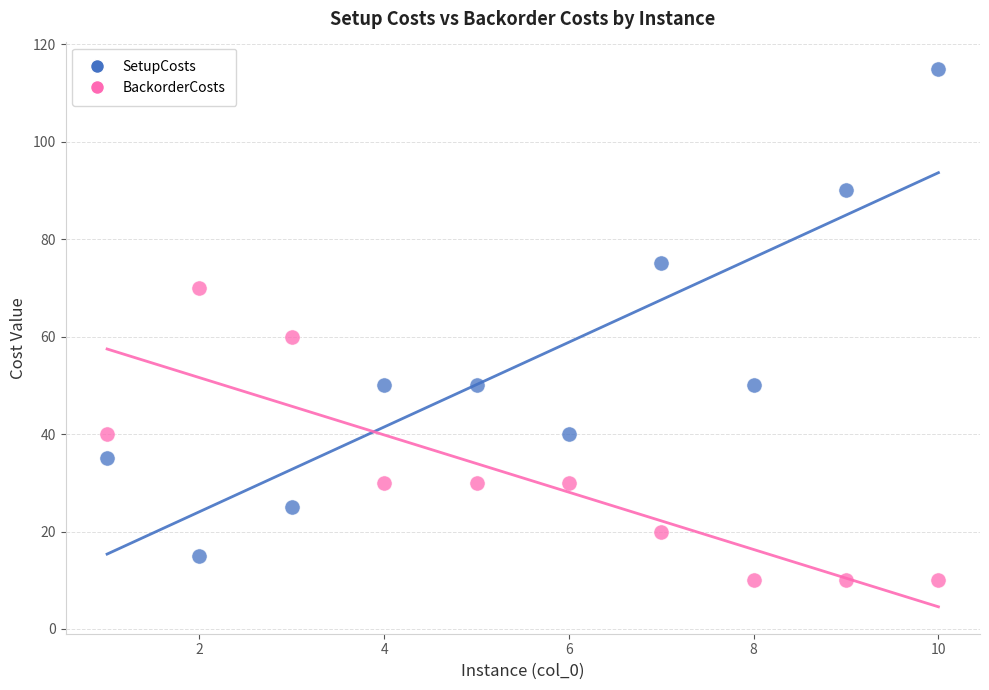

What is the X range (max minus min) for the scatter plot?

9